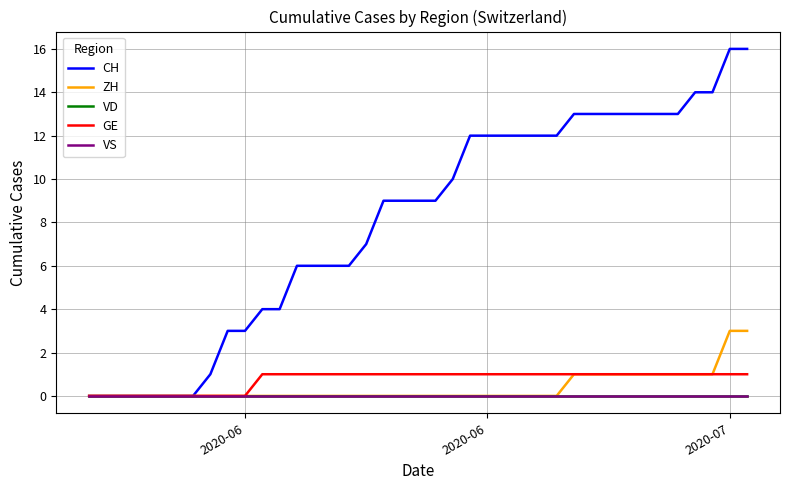

Does the chart display data point markers on the line(s)?

No